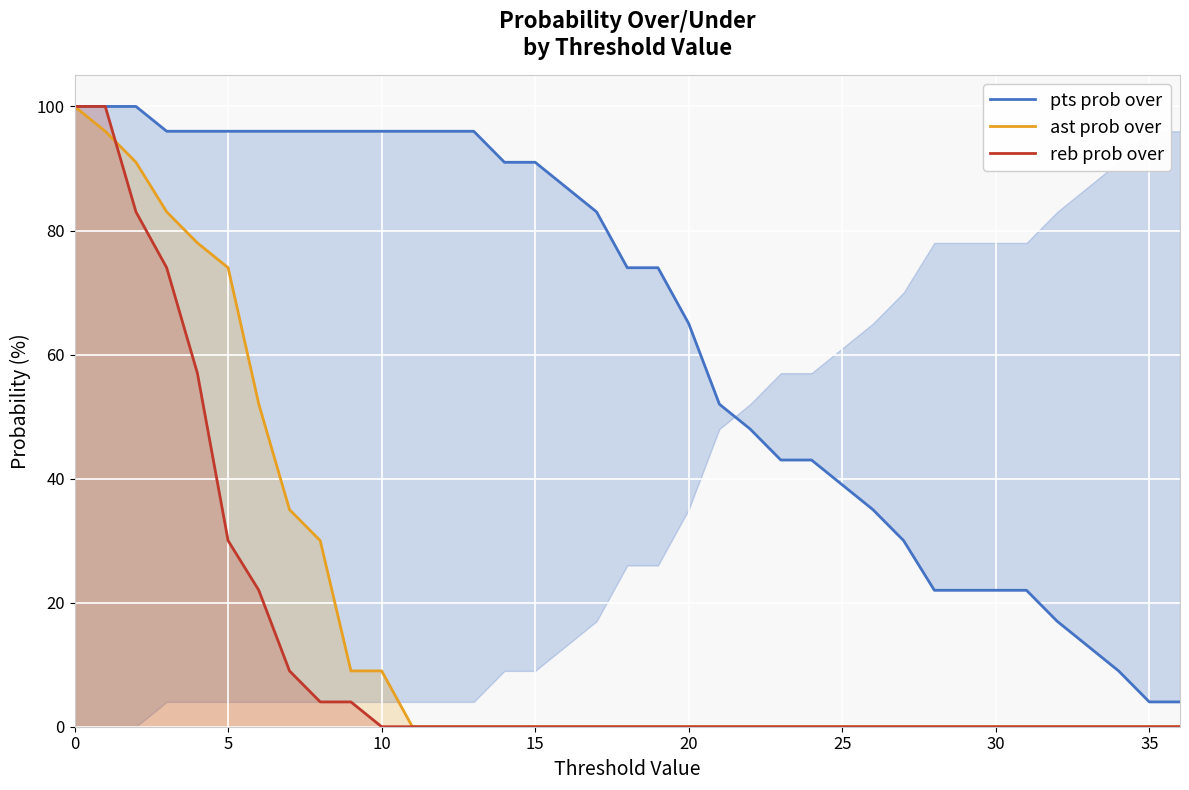

Which series has the largest total across all categories?

pts prob over